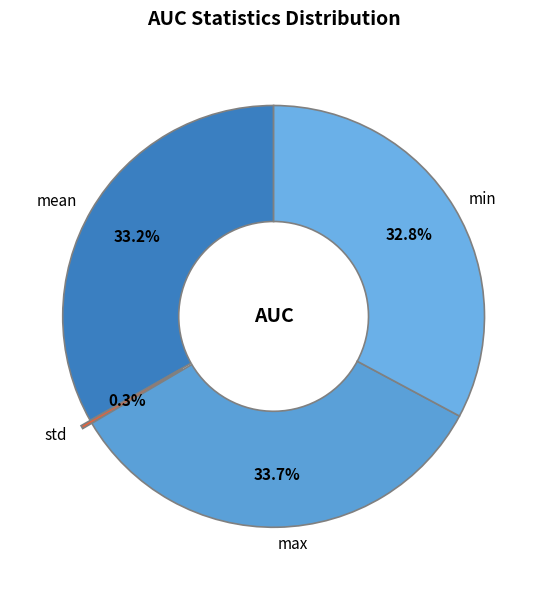

Is there any slice that represents more than half of the pie?

No